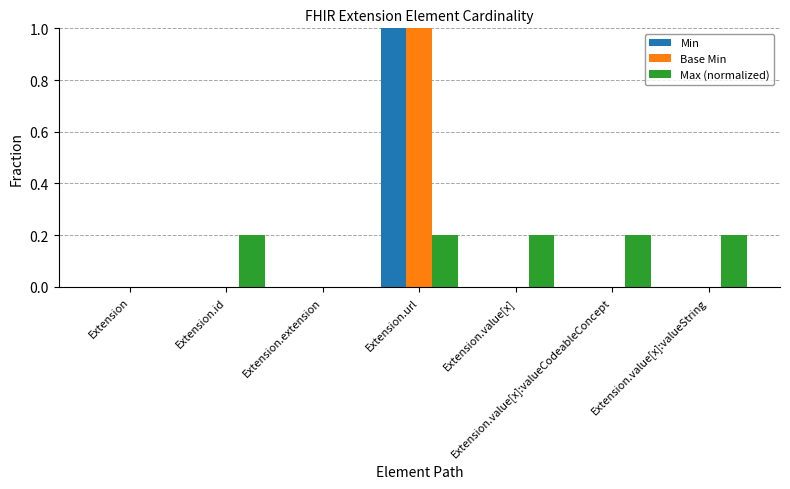

The Max (normalized) series shows 0.3 at Extension.value[x]:valueString. True or false?

False